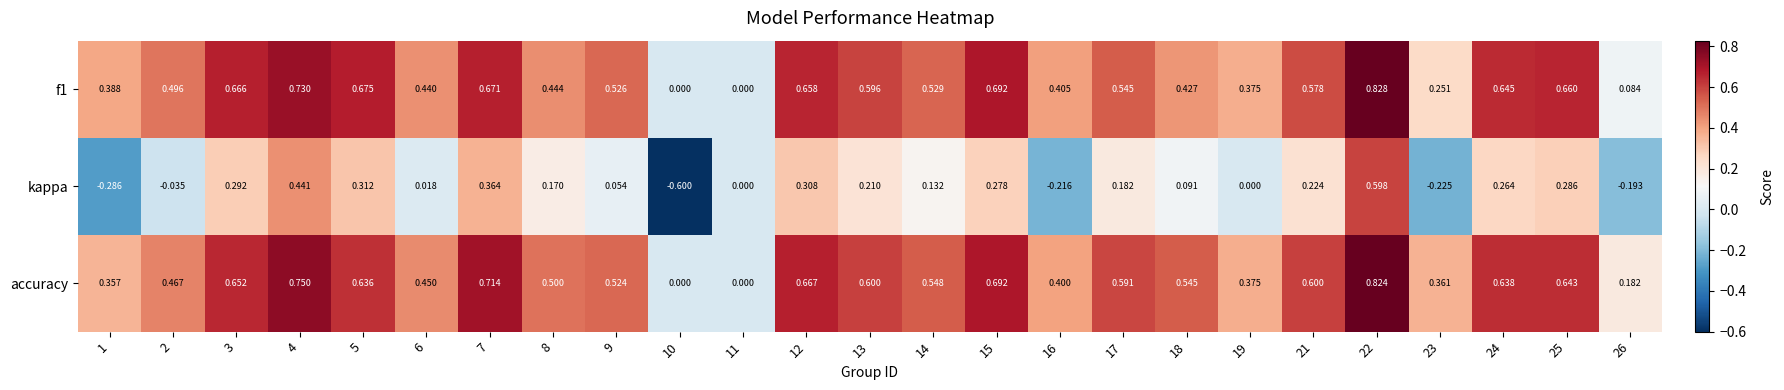

At 24, list the series in order from largest to smallest.

f1, accuracy, kappa